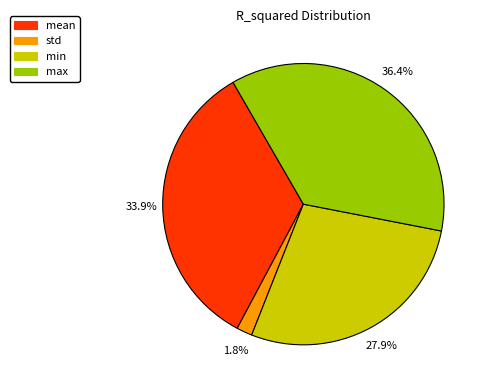

To the nearest percent, what is the difference between the largest and smallest slice percentages?

35%